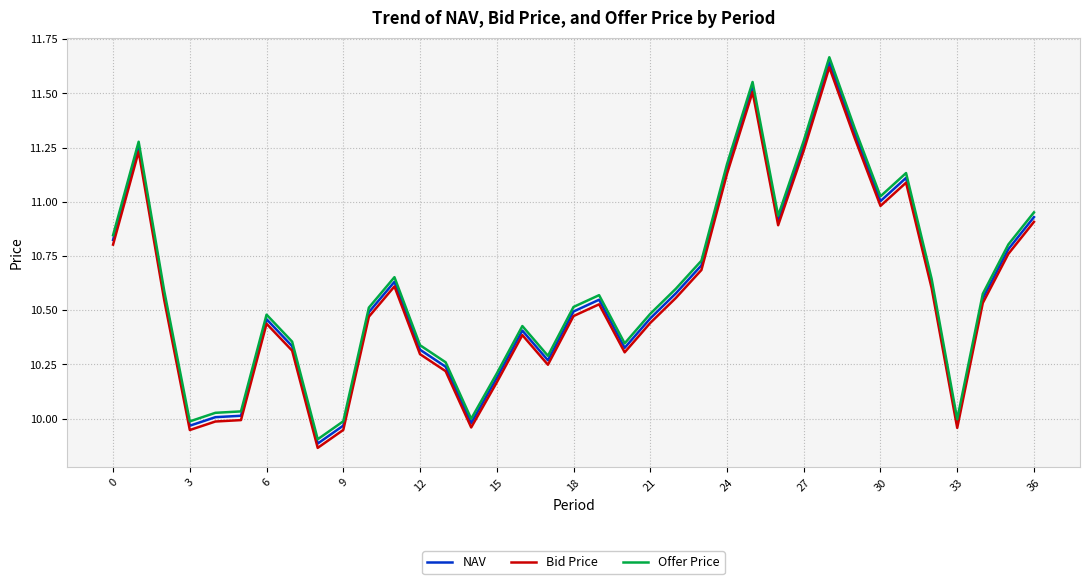

True or false: NAV and Offer Price intersect in this chart.

False